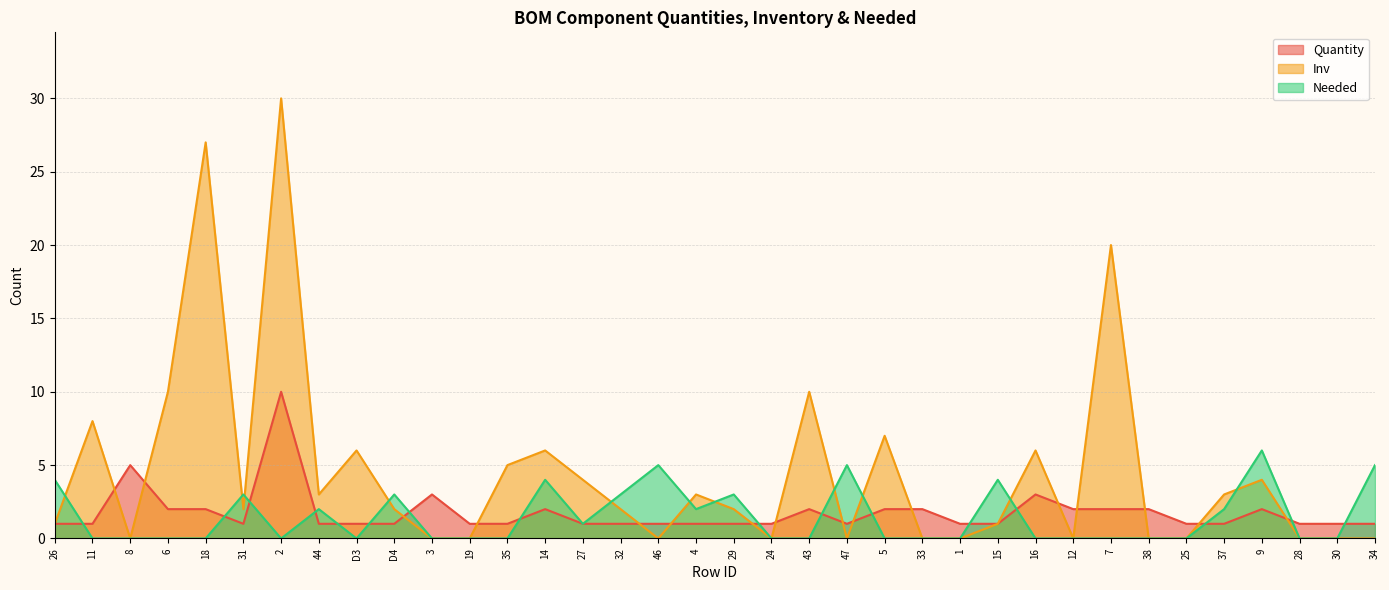

At which category does Quantity reach its first local peak?

8